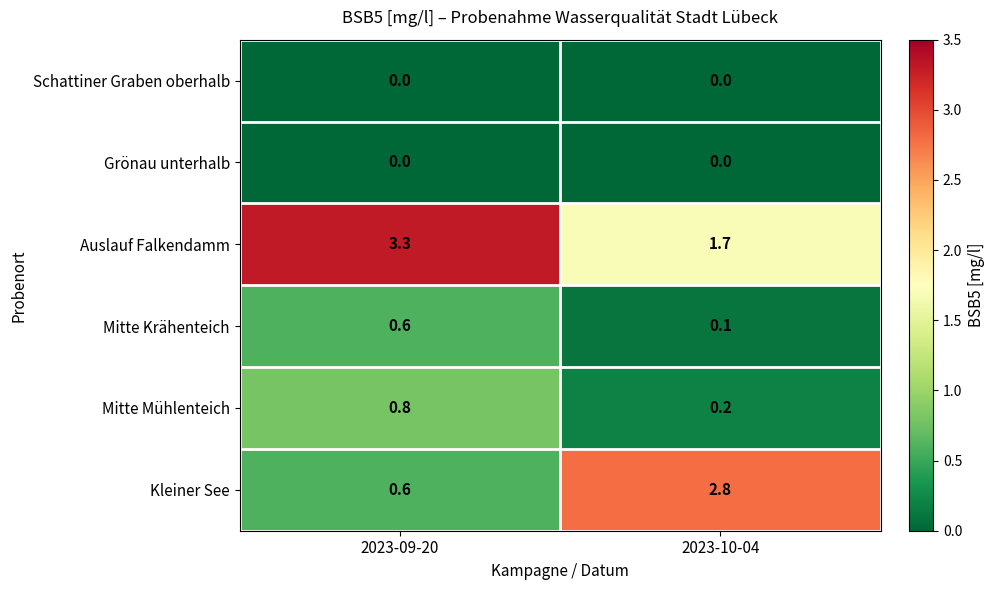

The value of Auslauf Falkendamm at 2023-10-04 is 1.1. True or false?

False